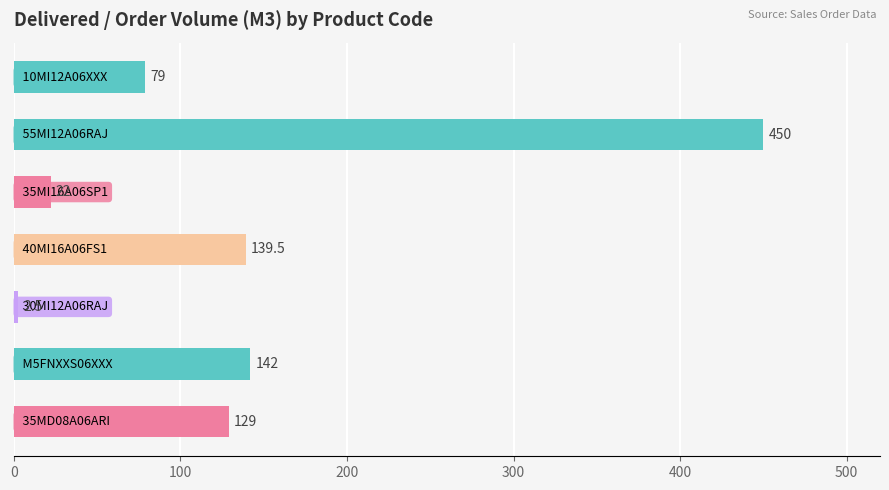

What is the value of the 2nd bar from the top?

450.0